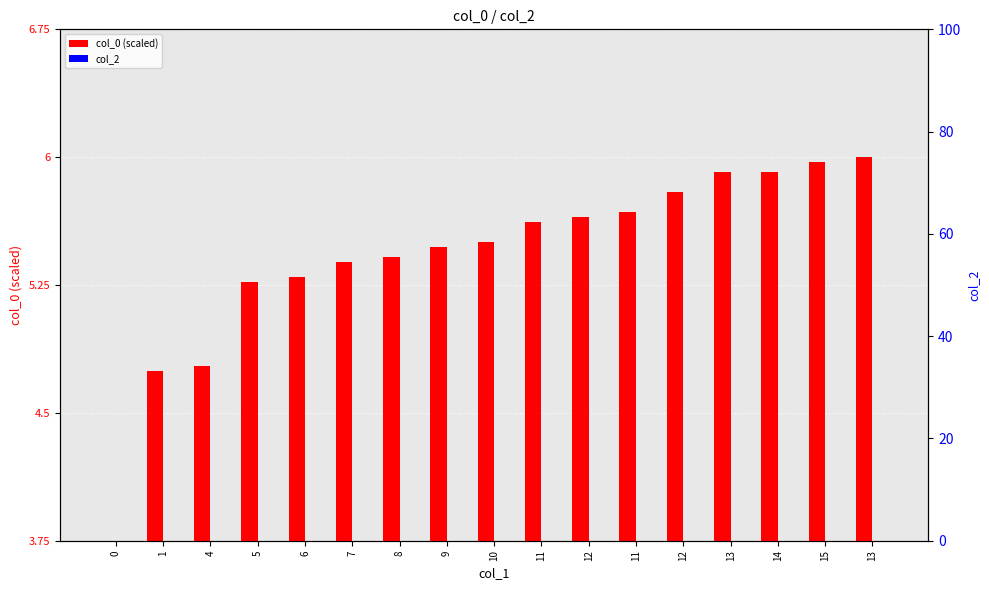

What is the average value of the col_0 (scaled) series?

5.4